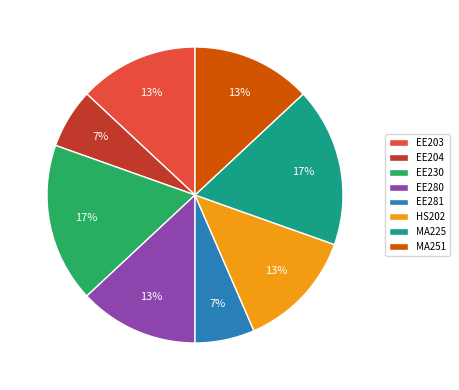

Count the number of slices in the pie.

8